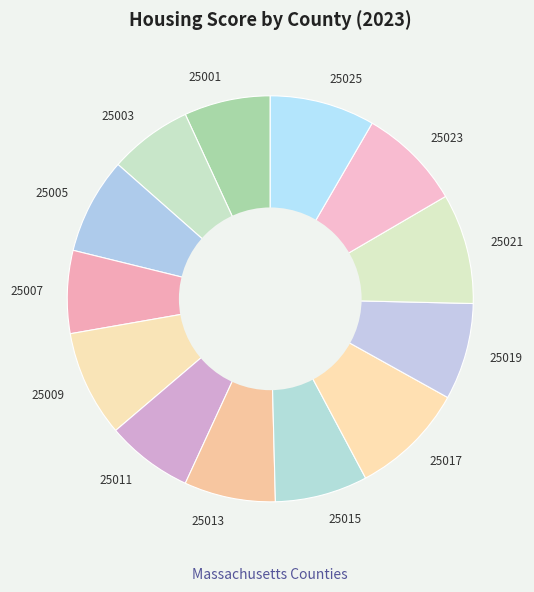

Do 25017 and 25025 together represent more than half of the pie?

No